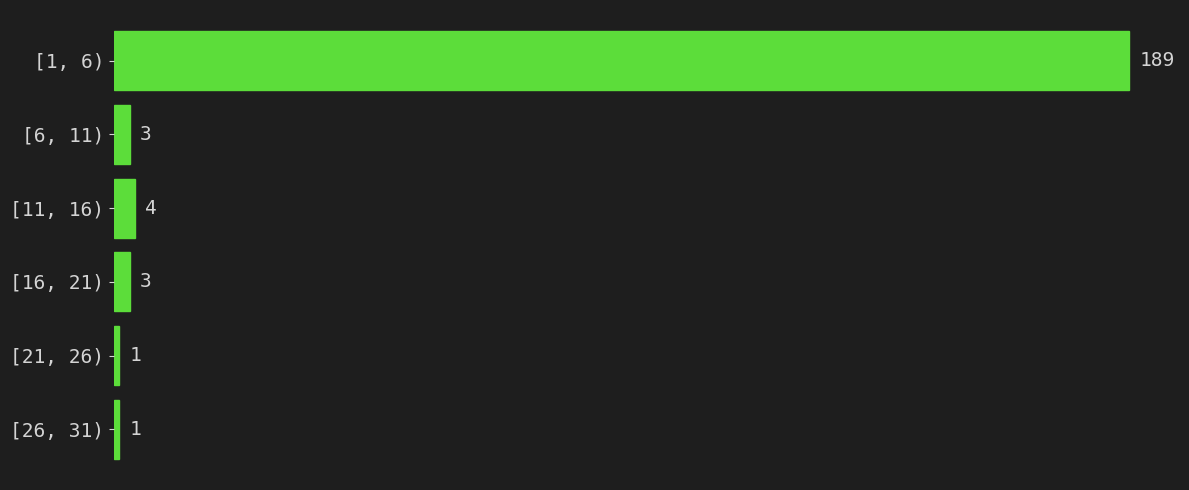

Reading top to bottom, extract all data points from this chart.

[1, 6)=189	[6, 11)=3	[11, 16)=4	[16, 21)=3	[21, 26)=1	[26, 31)=1